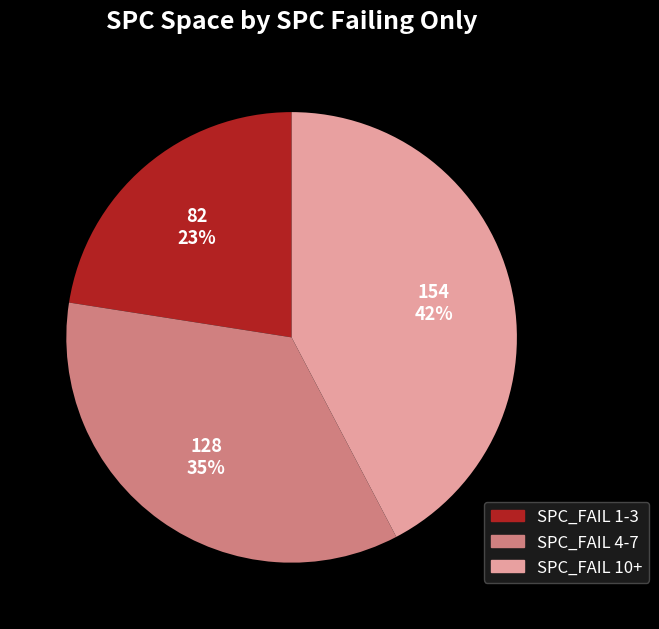

How many segments does this pie chart have?

3